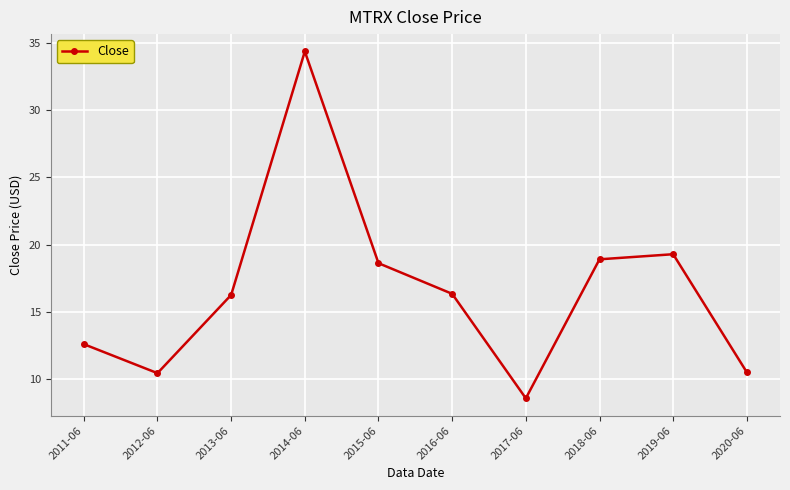

What is the label of the 10th point from the right?

2011-06